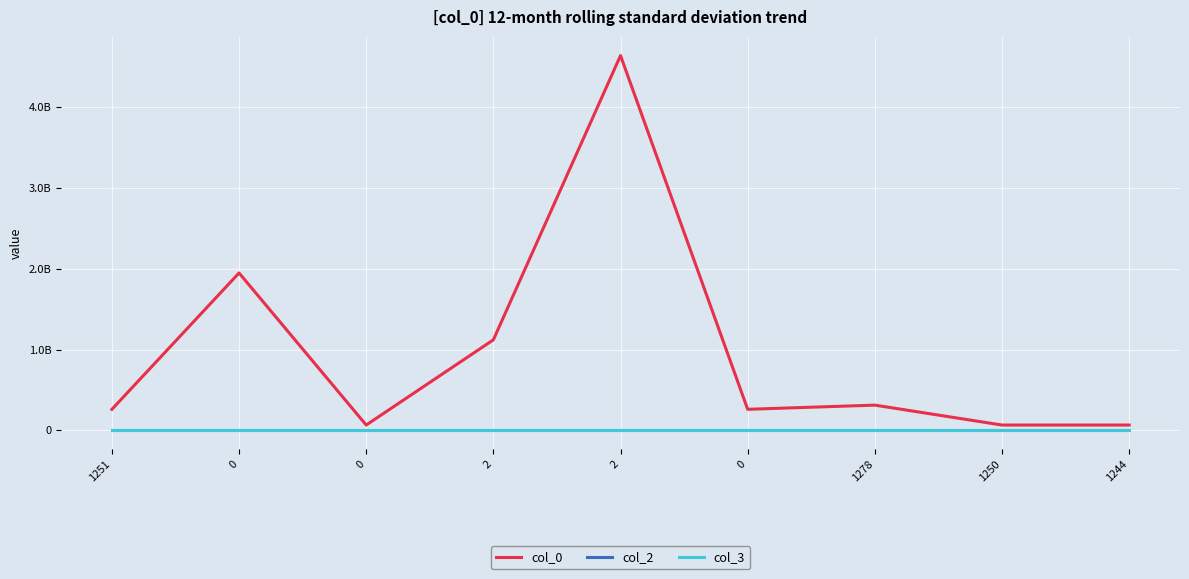

At which category is the sum across all series the highest?

2